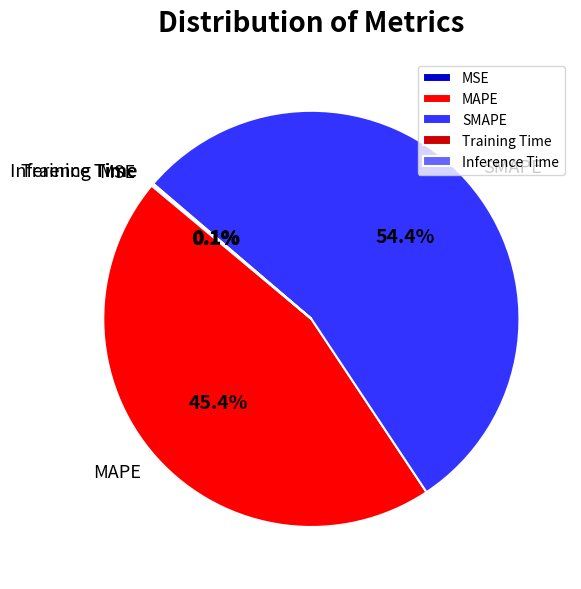

Which slice represents more than half of the pie?

SMAPE